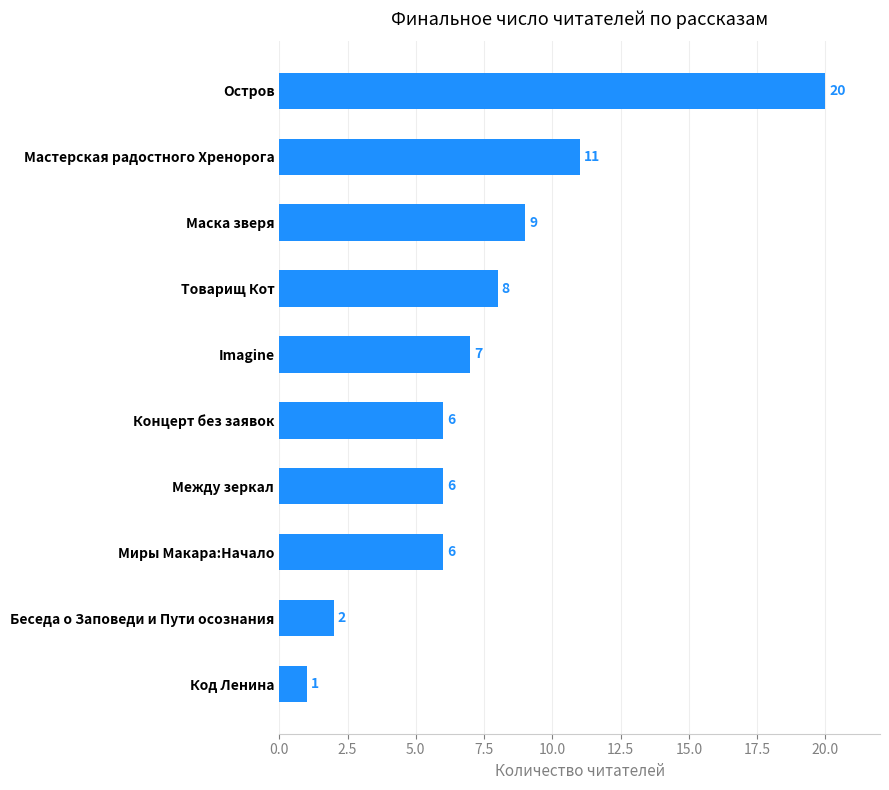

Is it true that the value at Imagine is 11?

False